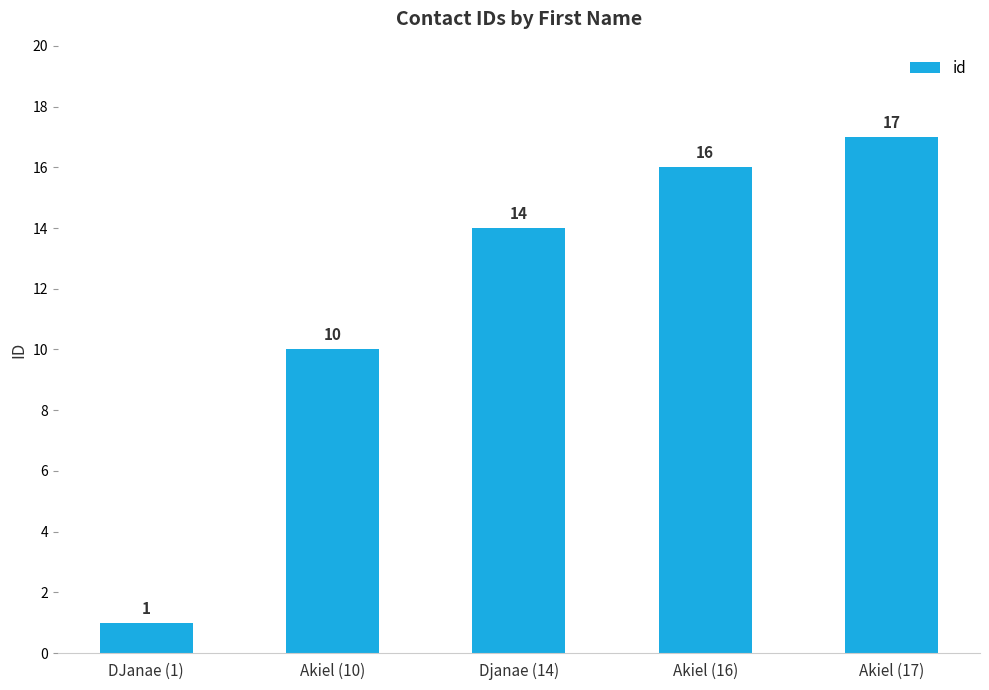

How many bars are there in total?

5